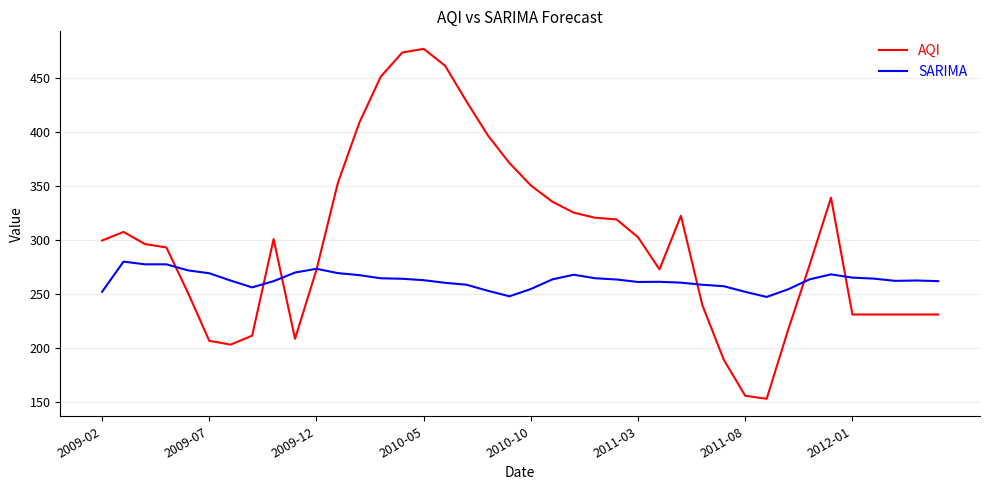

How many intersections are there between SARIMA and AQI?

7